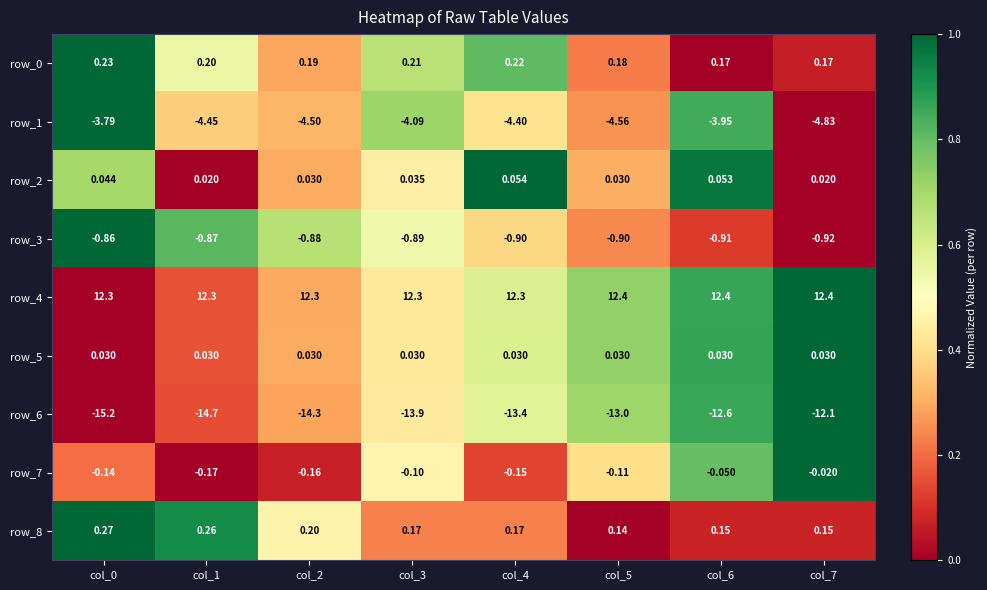

Read the row_1 value at col_3.

-4.1